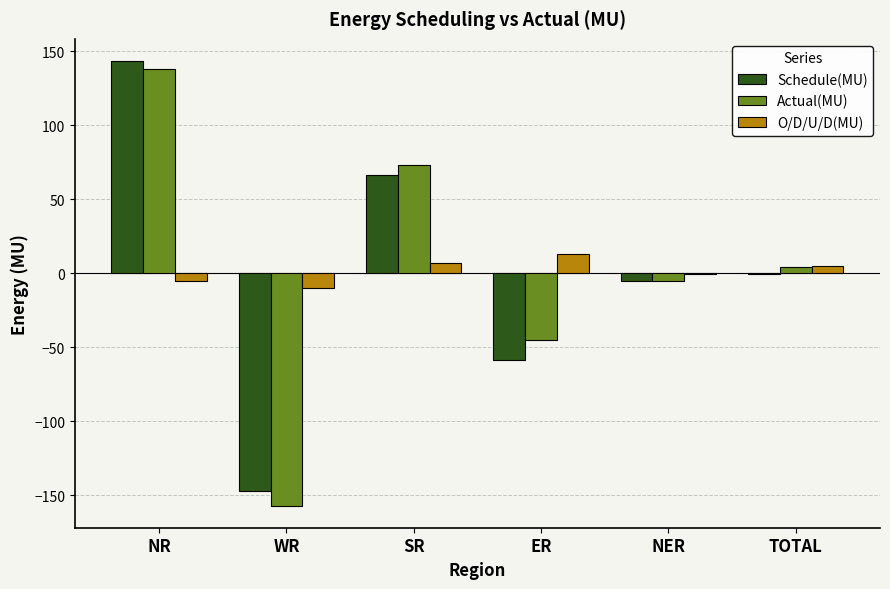

How many series are shown in this chart?

3